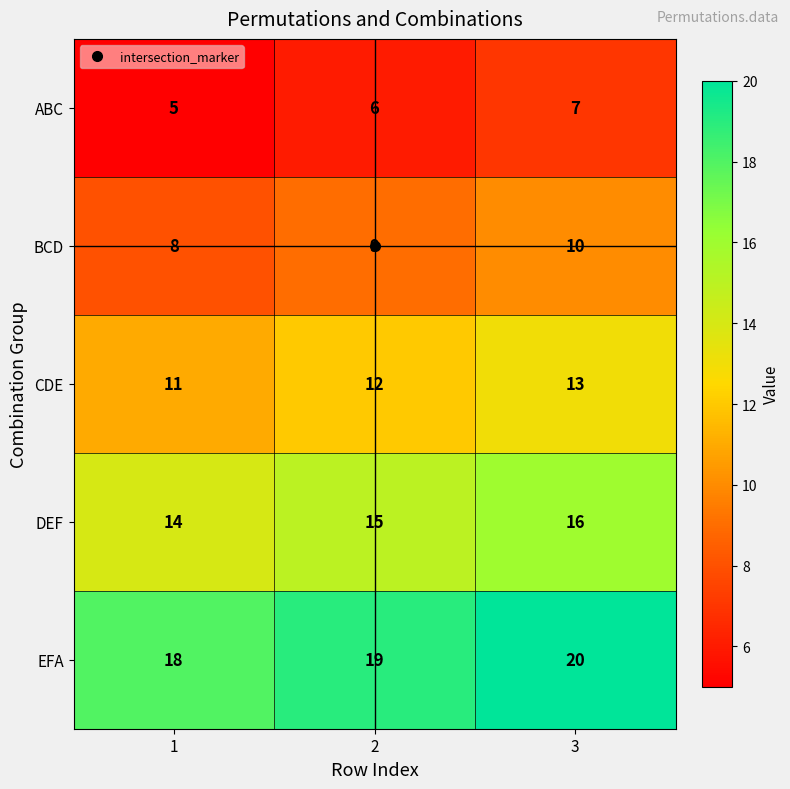

How many distinct data groups are displayed?

5